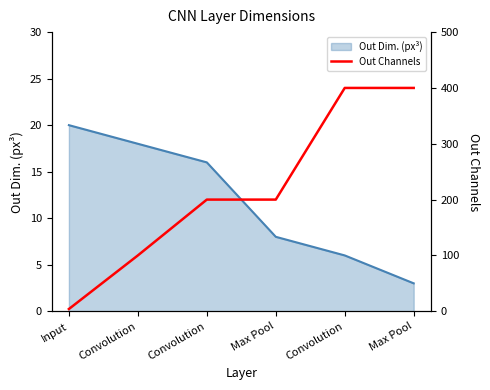

True or false: the data shows 332 at Convolution.

False